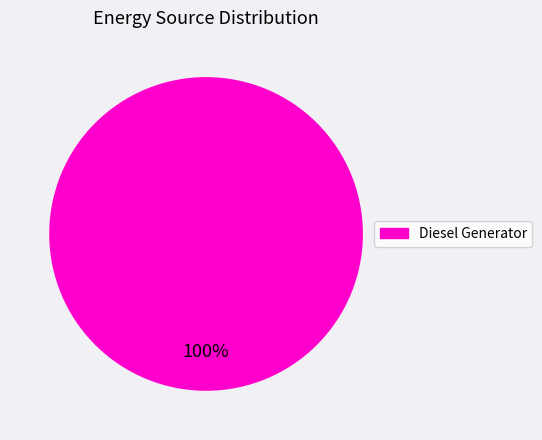

Is it true that Diesel Generator is 100% of the pie?

True